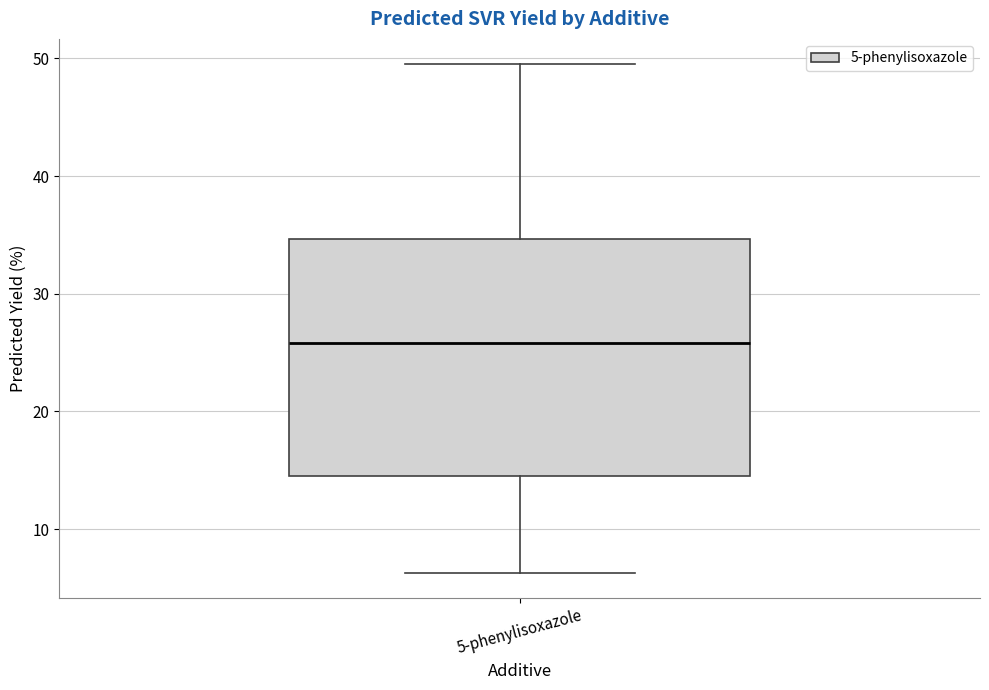

Where does the lower whisker of the box for 5-phenylisoxazole end on the y-axis? The values are not printed on the chart, so give them approximately, as read against the axis.

6